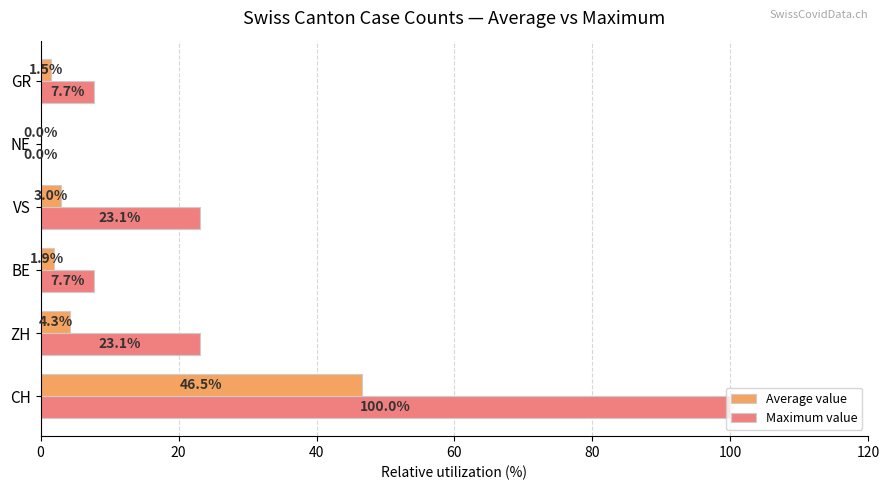

What is the maximum value for Maximum value?

100.0